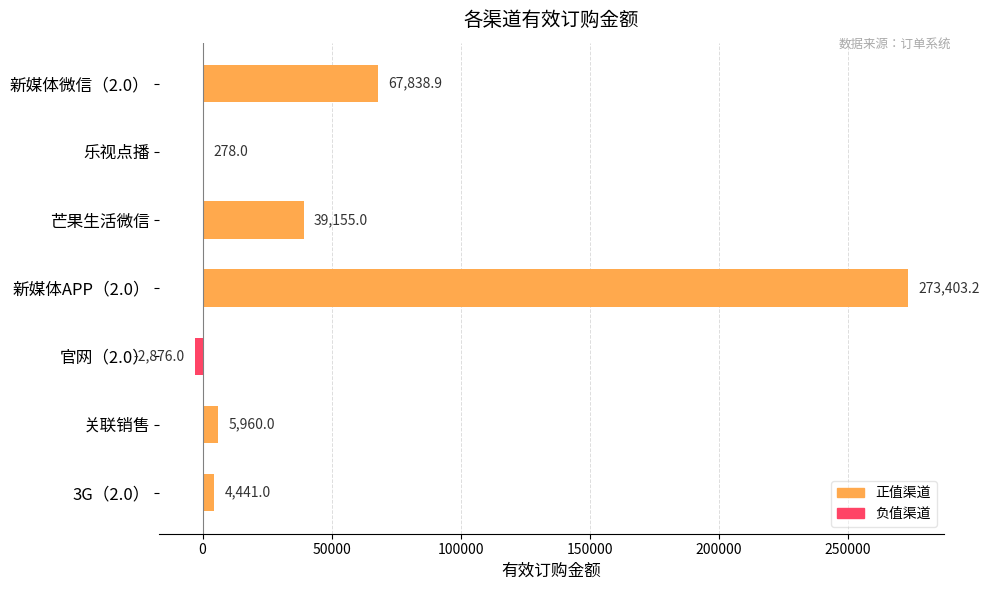

How many distinct data groups are displayed?

1